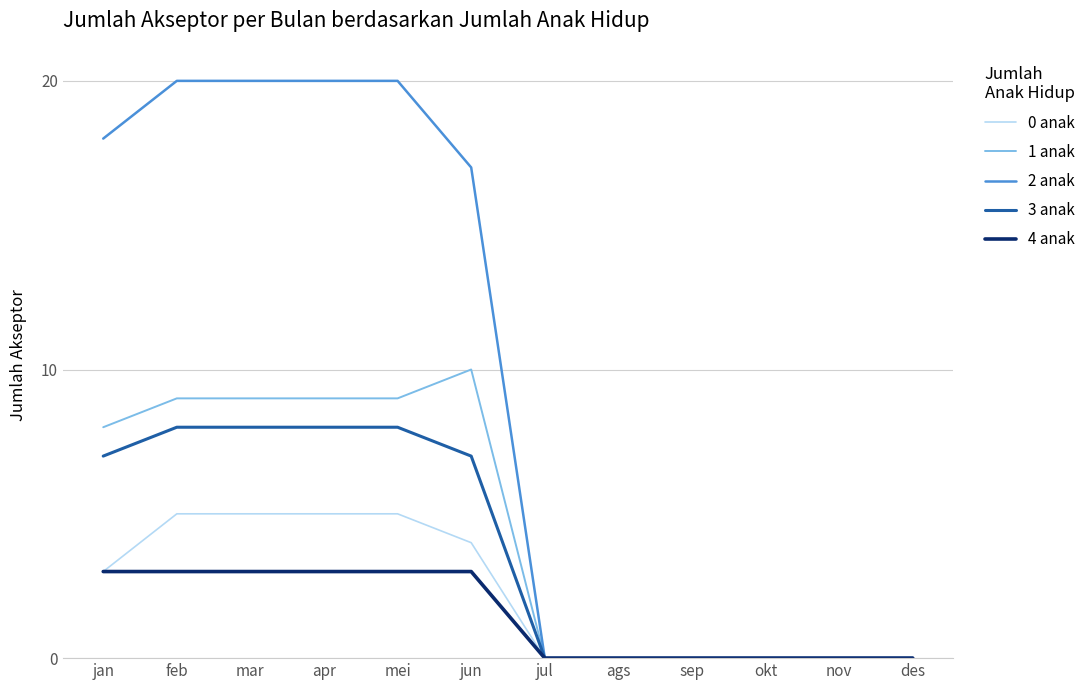

What are all the series names shown in the legend?

0 anak, 1 anak, 2 anak, 3 anak, 4 anak